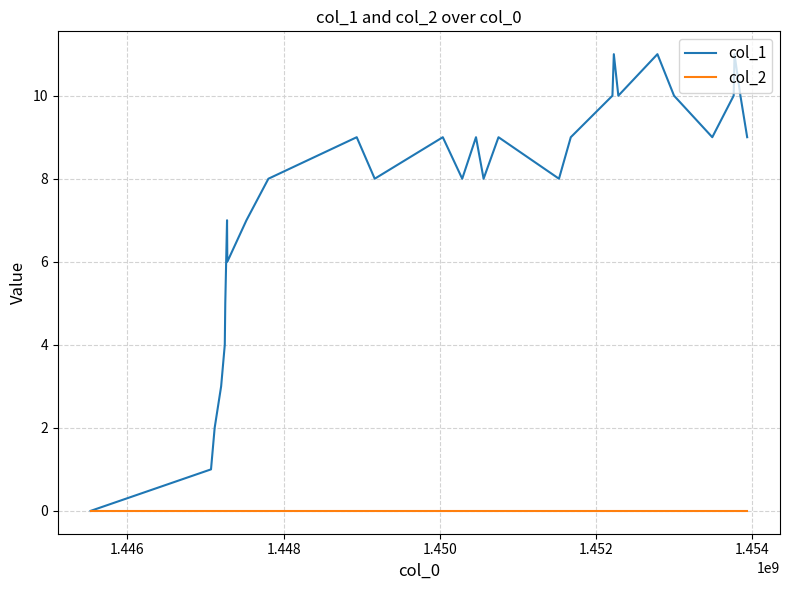

Reading left to right, what are all the values shown in this chart?

col_1: 0	1	2	3	4	5	7	6	7	8	9	8	9	8	9	8	9	8	9	10	11	10	11	10	9	10	11	10	9
col_2: 0	0	0	0	0	0	0	0	0	0	0	0	0	0	0	0	0	0	0	0	0	0	0	0	0	0	0	0	0